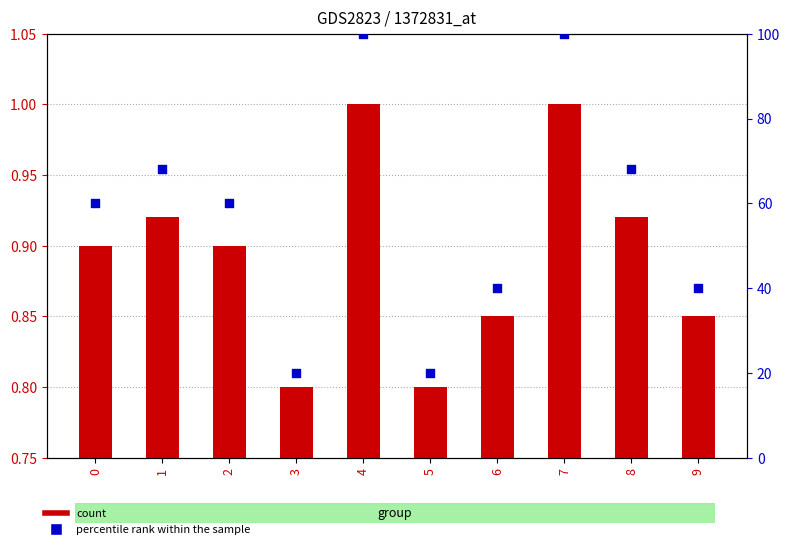

Which series has the widest spread of Y values?

percentile rank within the sample